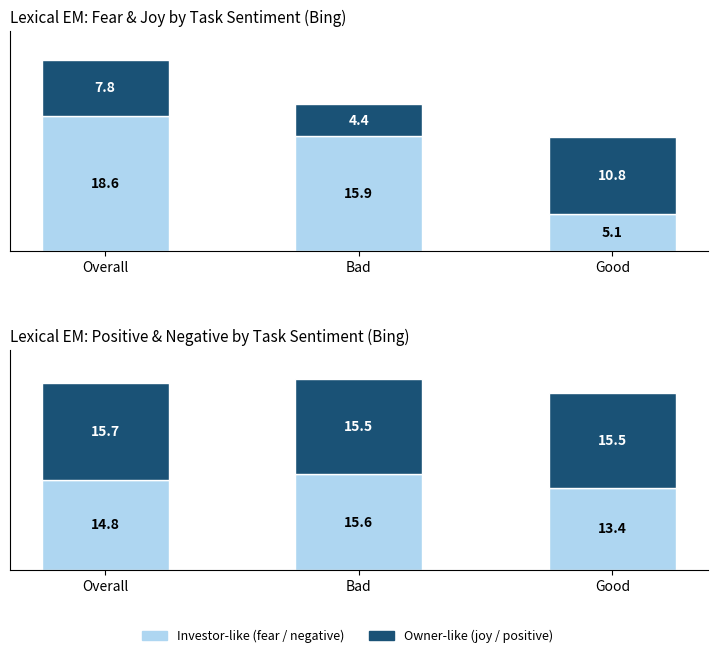

Rank the categories by joy (Owner-like) value from highest to lowest.

Good, Overall, Bad